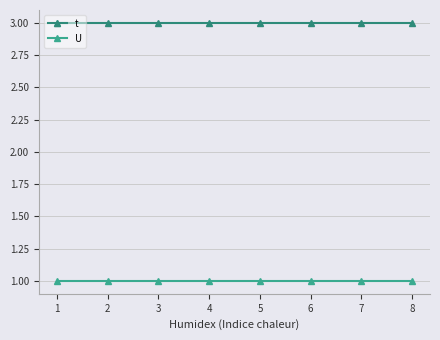

The U series shows 1 at 3. True or false?

True